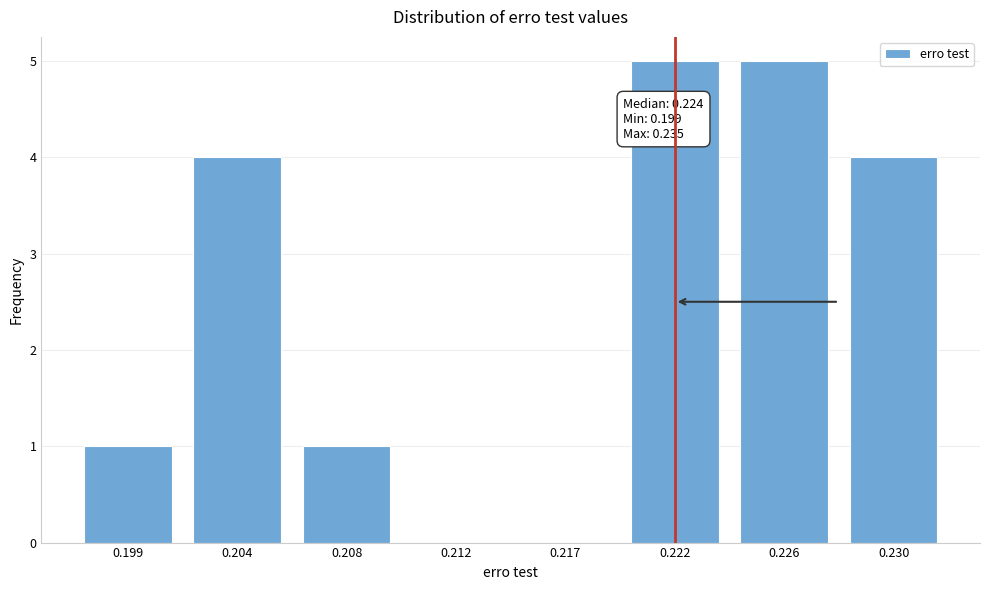

Reading left to right, transcribe all the data shown in this chart.

0.199=1	0.204=4	0.208=1	0.212=0	0.217=0	0.222=5	0.226=5	0.230=4